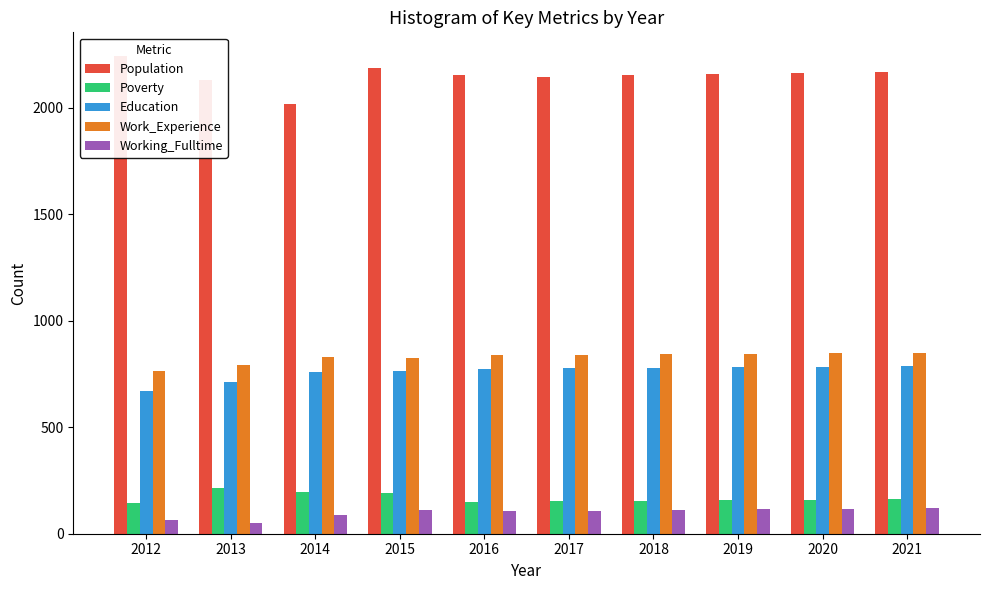

How many bars are there in each group?

5